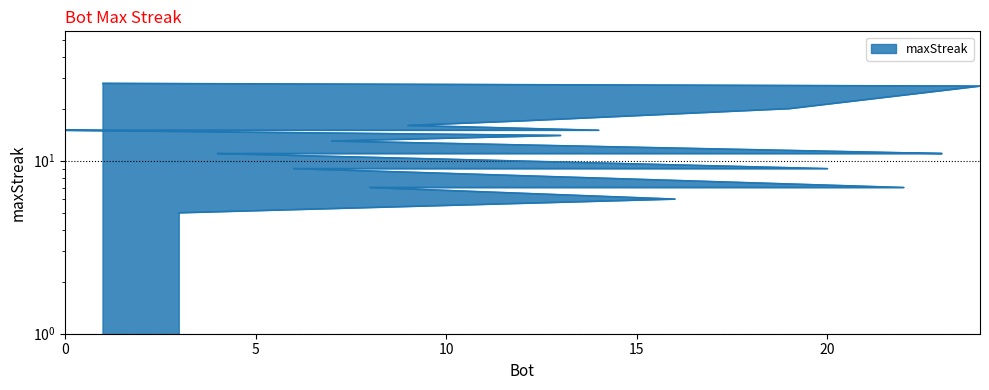

What is the change in value from 14 to 22?

-8